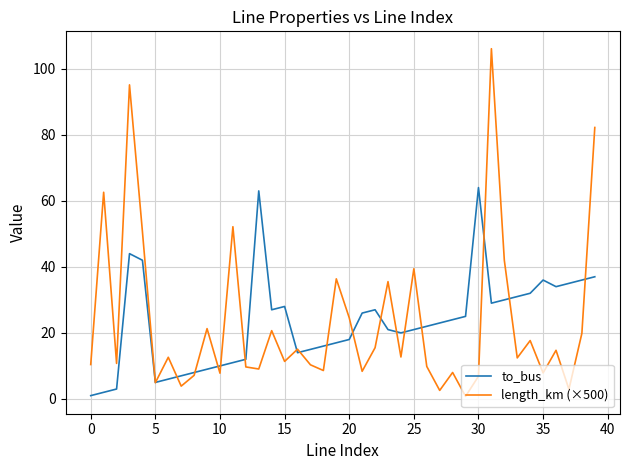

What is the maximum value for to_bus?

64.0